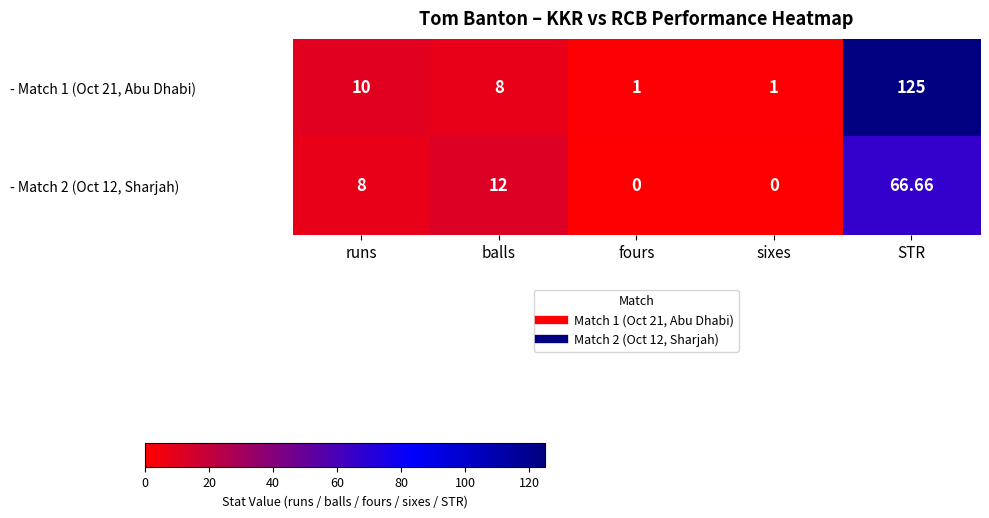

Which category has the highest value across all series?

STR